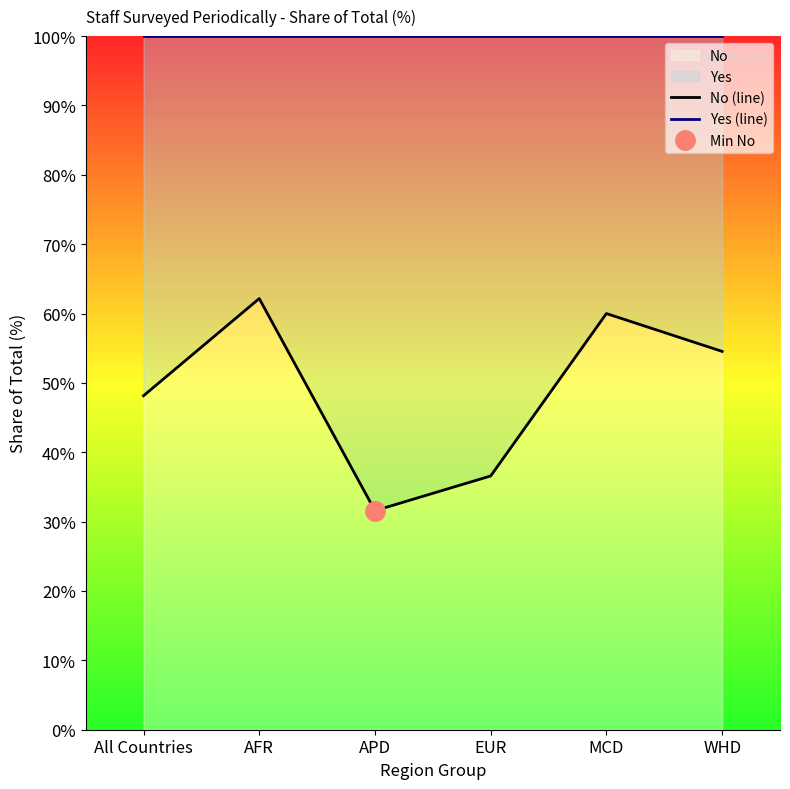

True or false: Yes (line) and No (line) intersect in this chart.

False